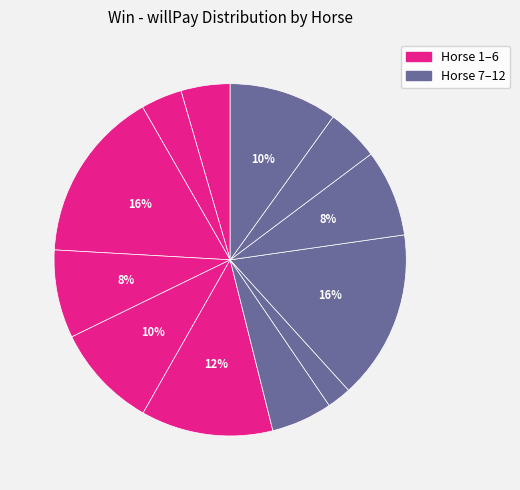

Which category has the biggest portion of the pie?

3